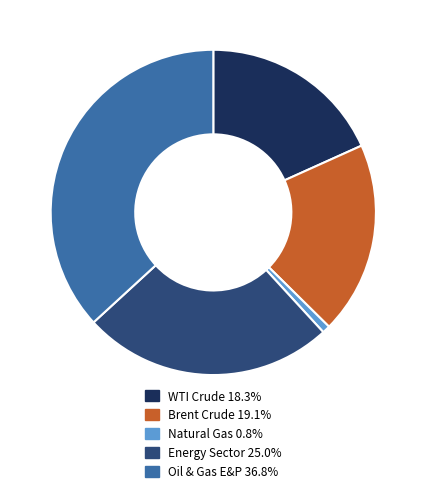

What is the smallest slice in the pie chart?

Natural Gas